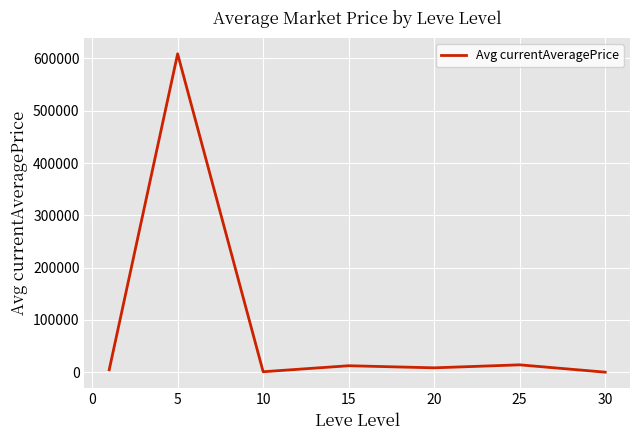

What is the average value?

92701.7